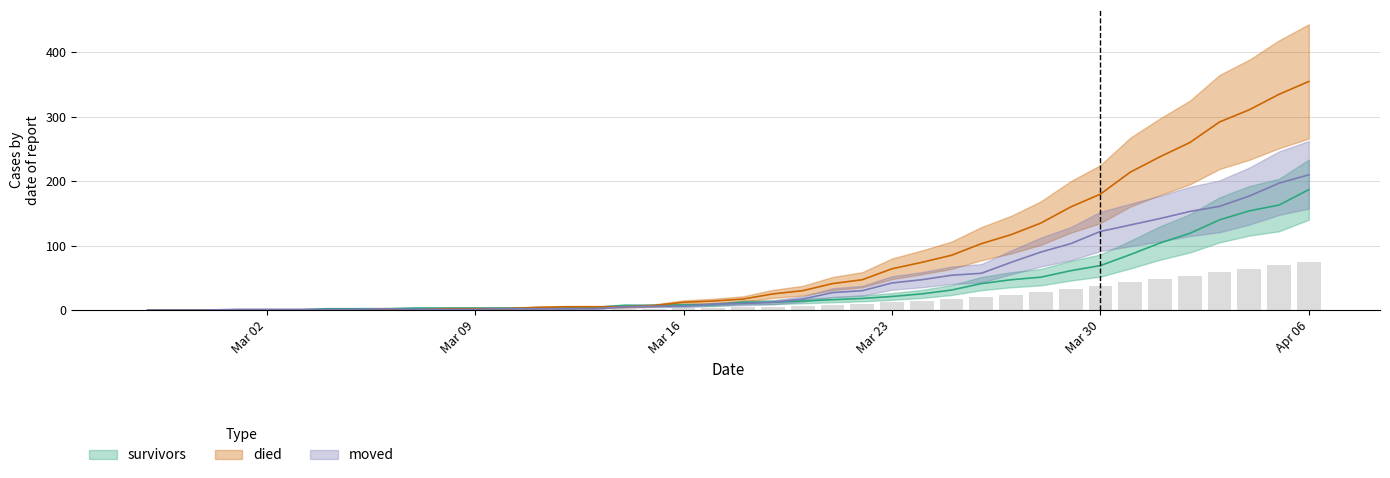

What is the greatest value displayed?

355